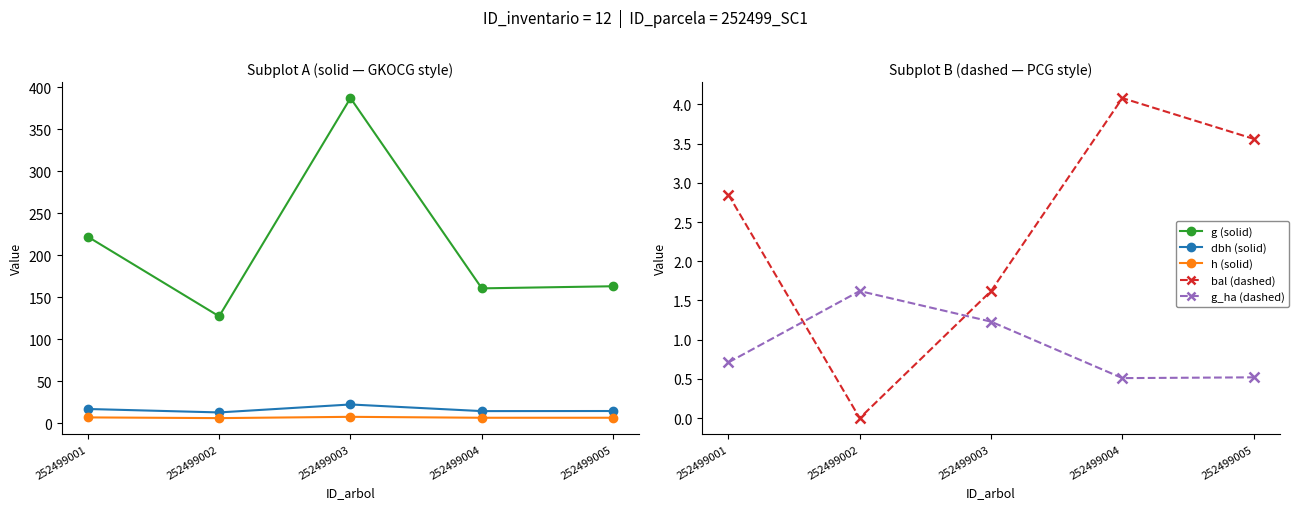

What is the value of the g_ha point at the 1st from the left?

0.7